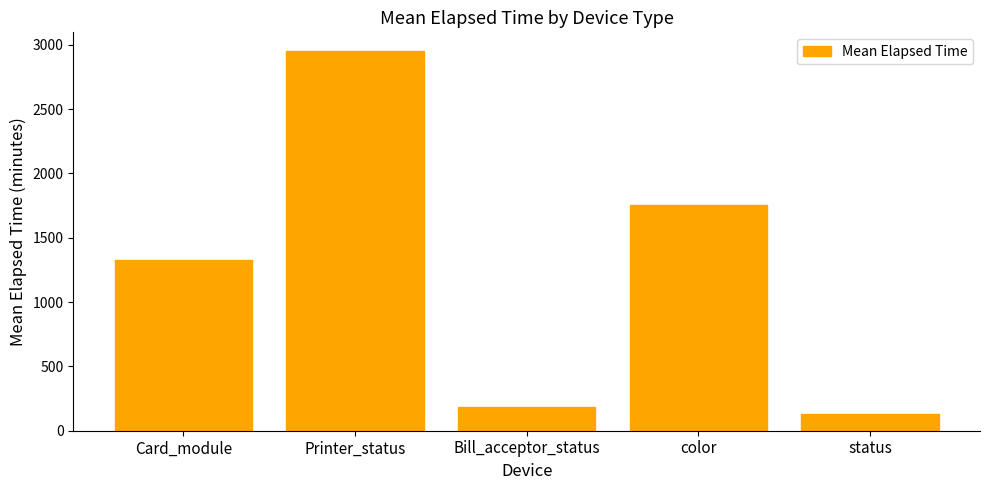

What is the maximum value shown in the chart?

2950.0